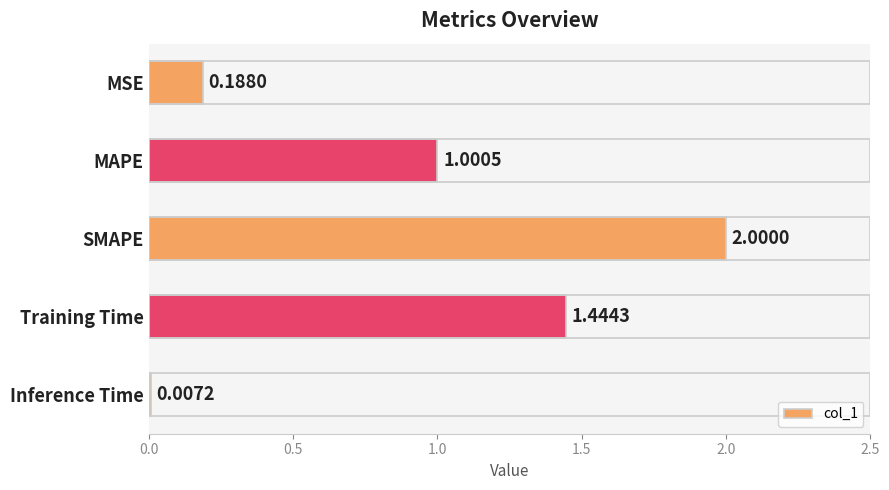

What is the sum of all values?

4.6